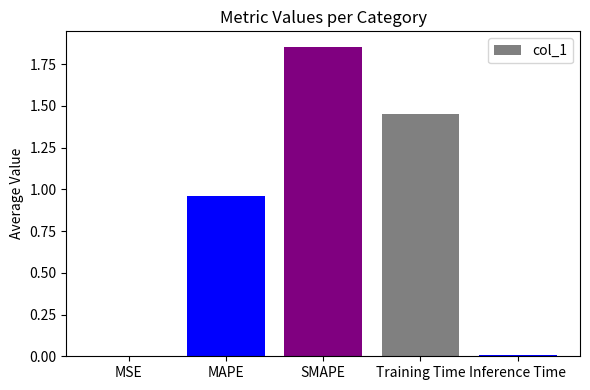

The value at MAPE is 1.4. True or false?

False